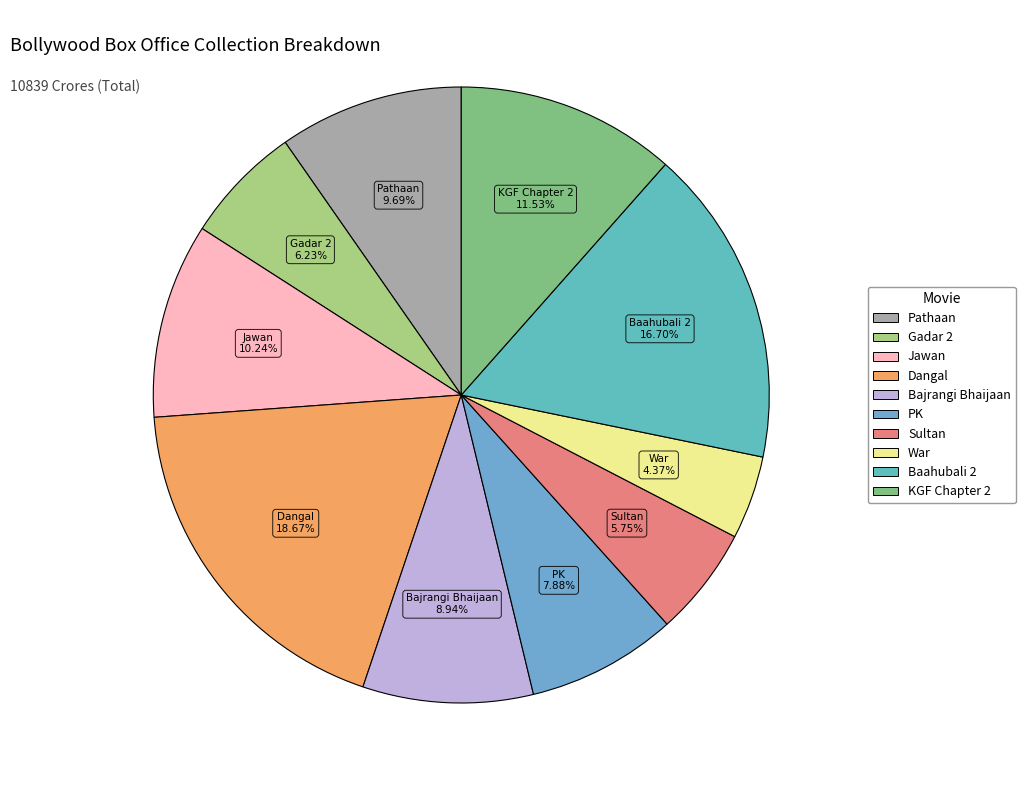

Is KGF Chapter 2 the majority of the pie?

No